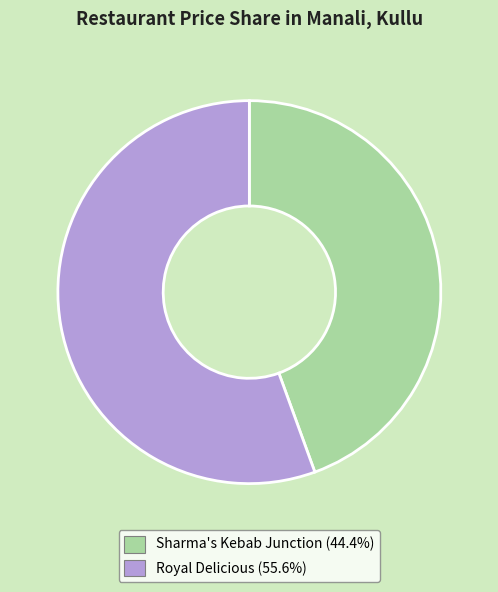

The Royal Delicious slice represents 68% of the pie. True or false?

False